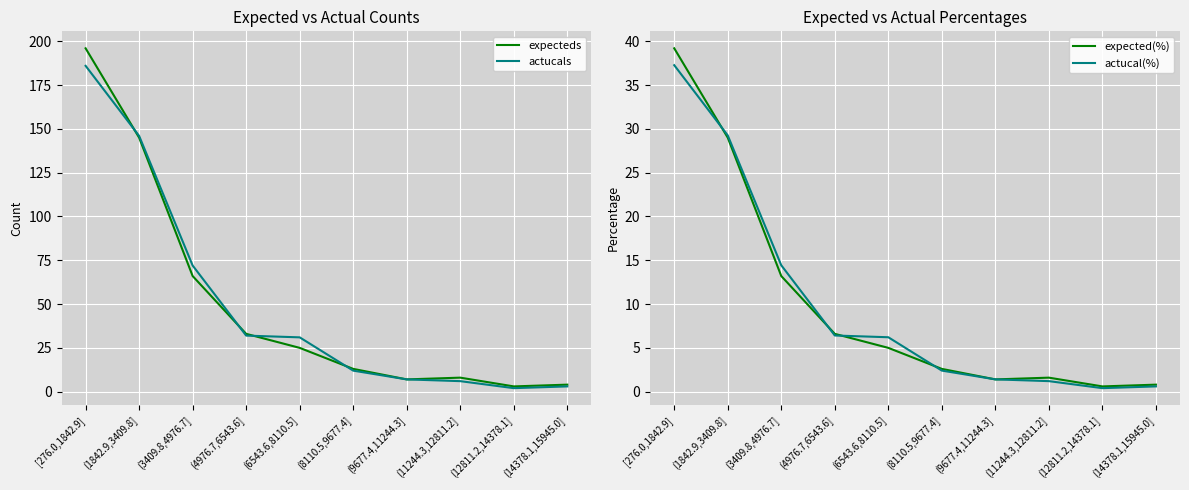

The actucal(%) series shows 0.6 at (12811.2,14378.1]. True or false?

False